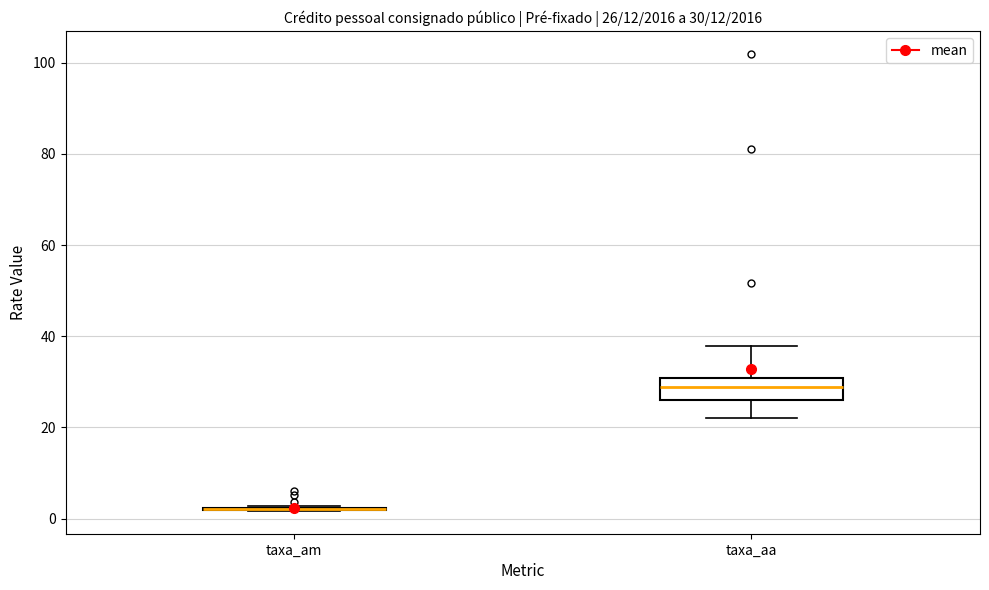

Comparing the boxes themselves (not the whiskers), which one is the tallest?

taxa_aa